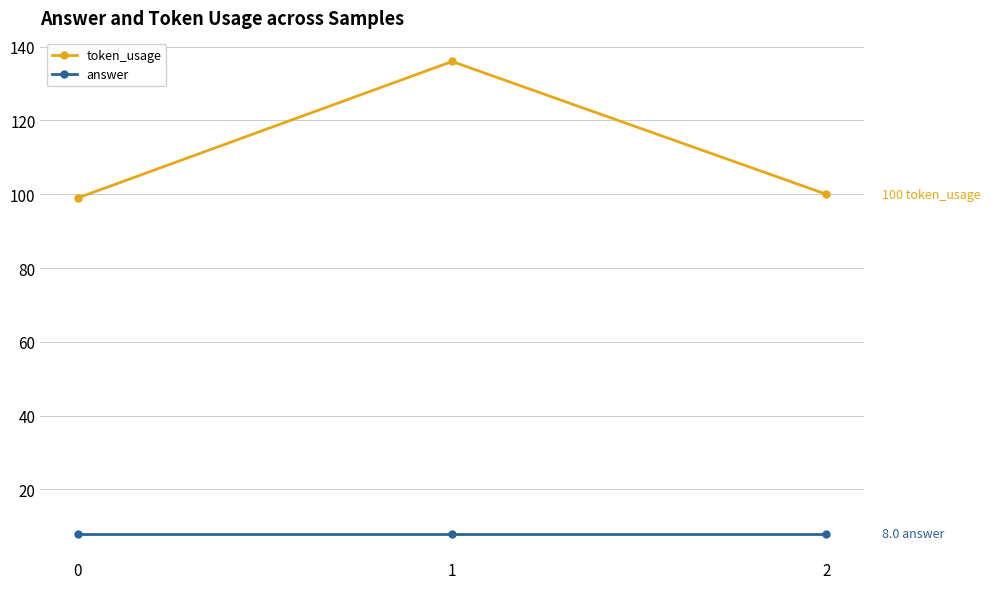

Which category has the highest value in the token_usage series?

1